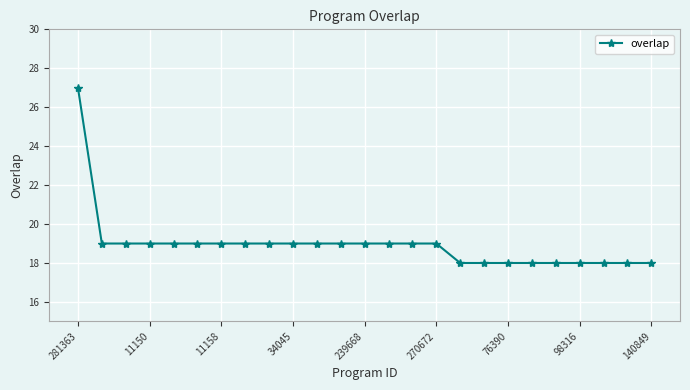

What is the smallest value displayed?

18